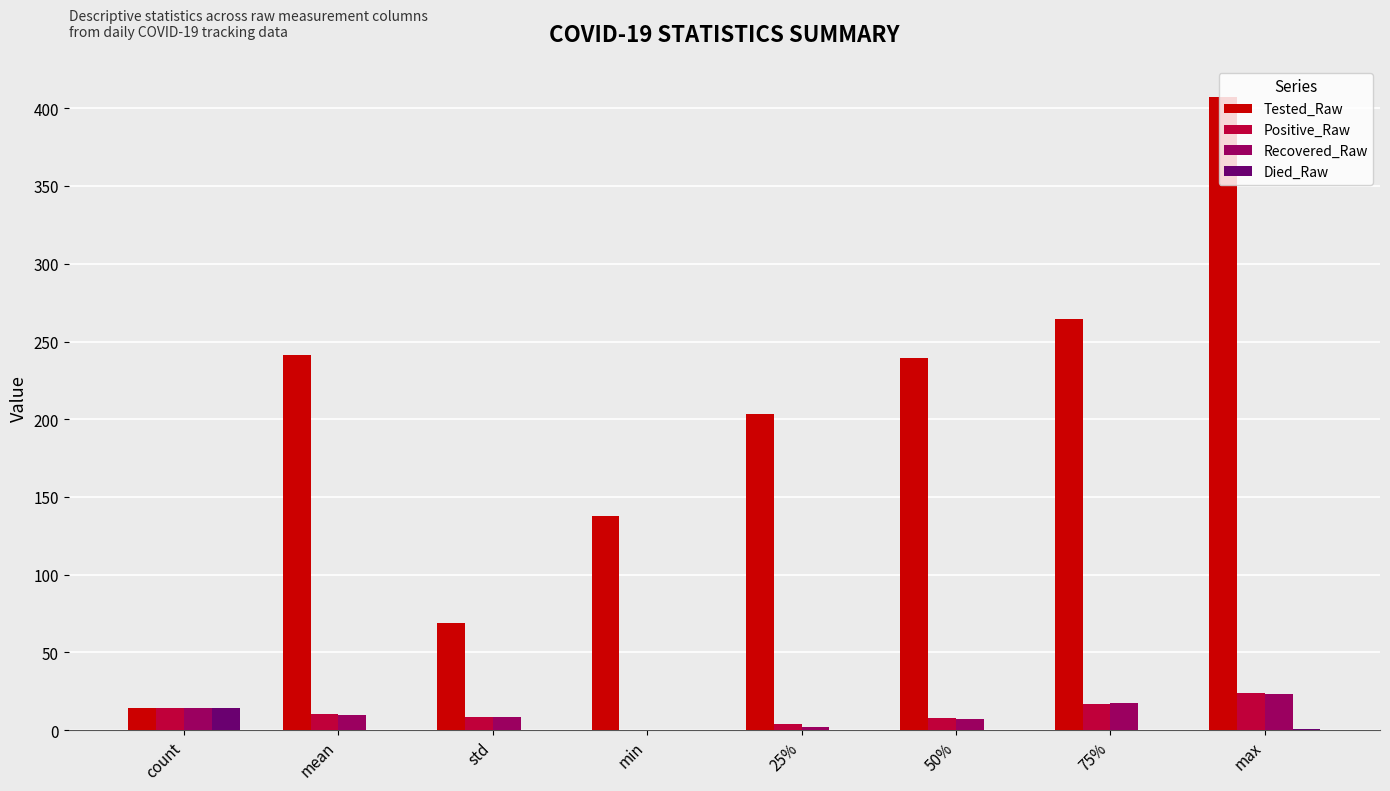

Is the value of Died_Raw at mean greater than the value of Recovered_Raw at std?

No